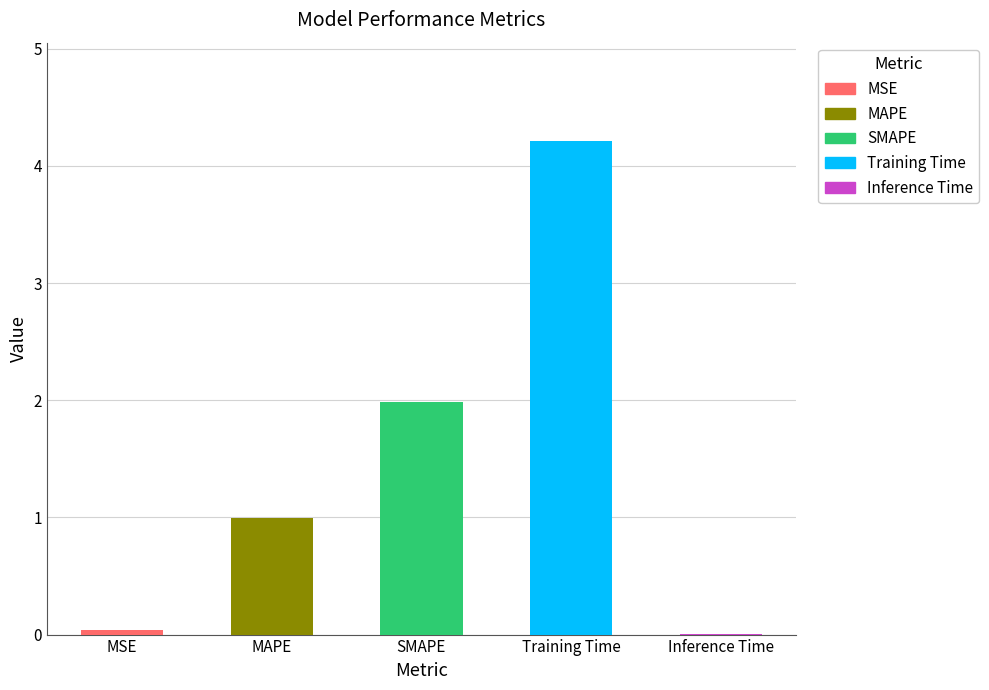

The value at MAPE is 0.4. True or false?

False